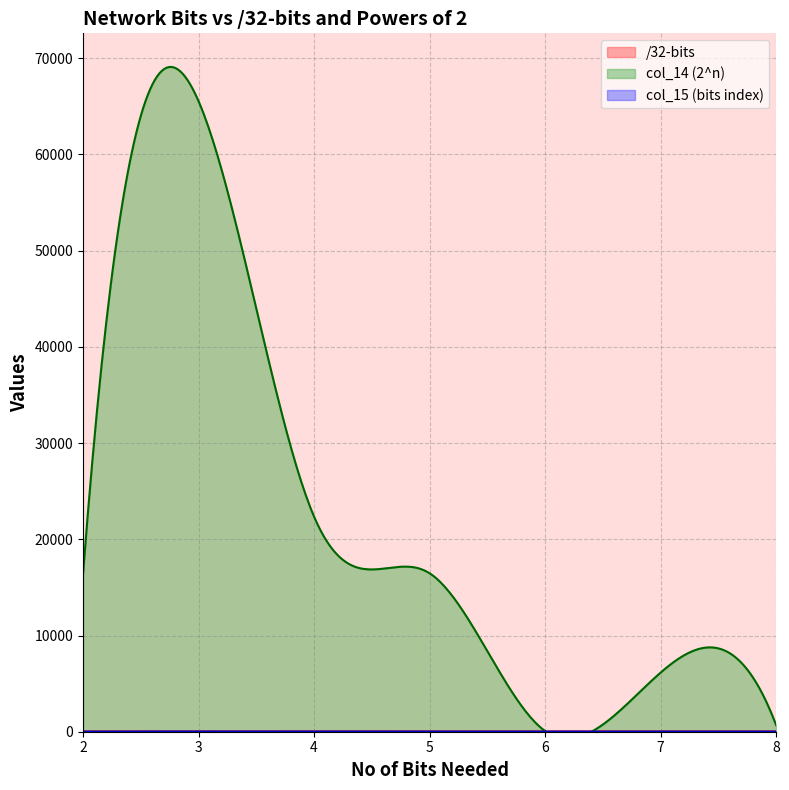

Which series has the largest range (max minus min)?

col_14 (2^n)